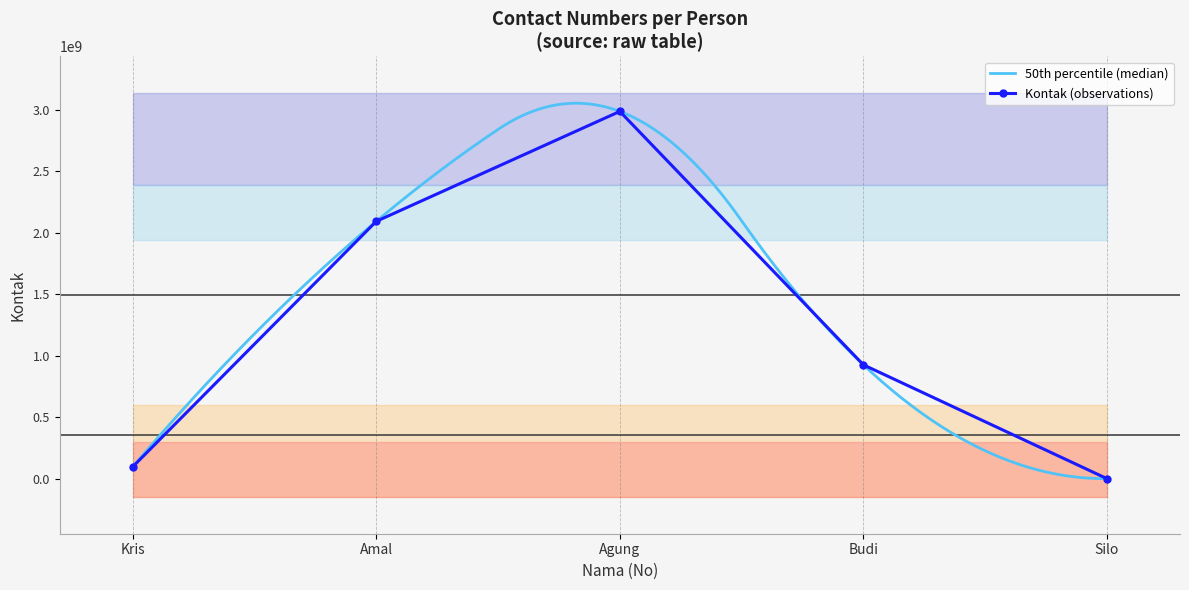

The value of Kontak (observations) at Budi is 927498643. True or false?

True